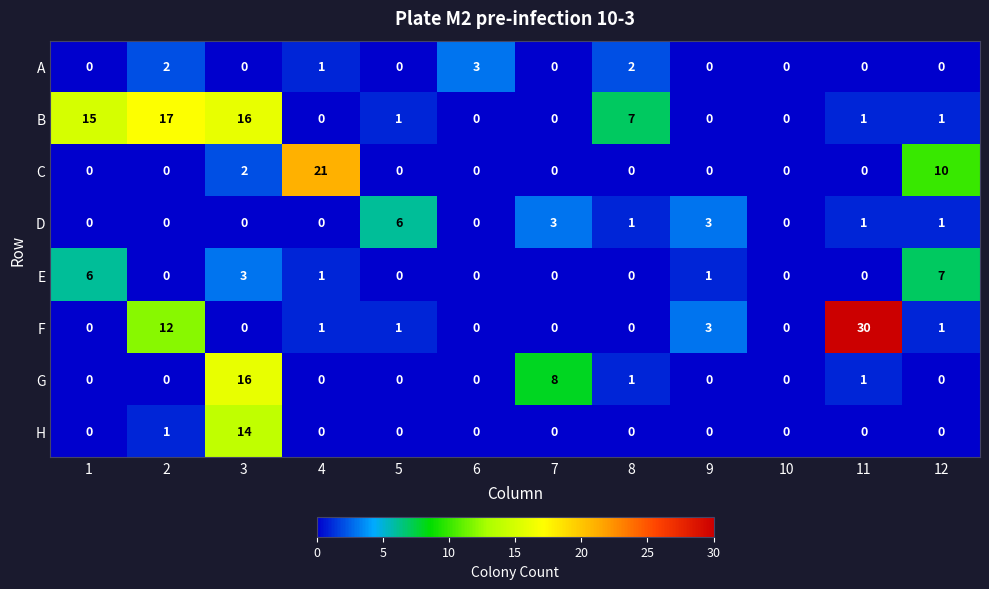

What is the maximum value shown in the chart?

30